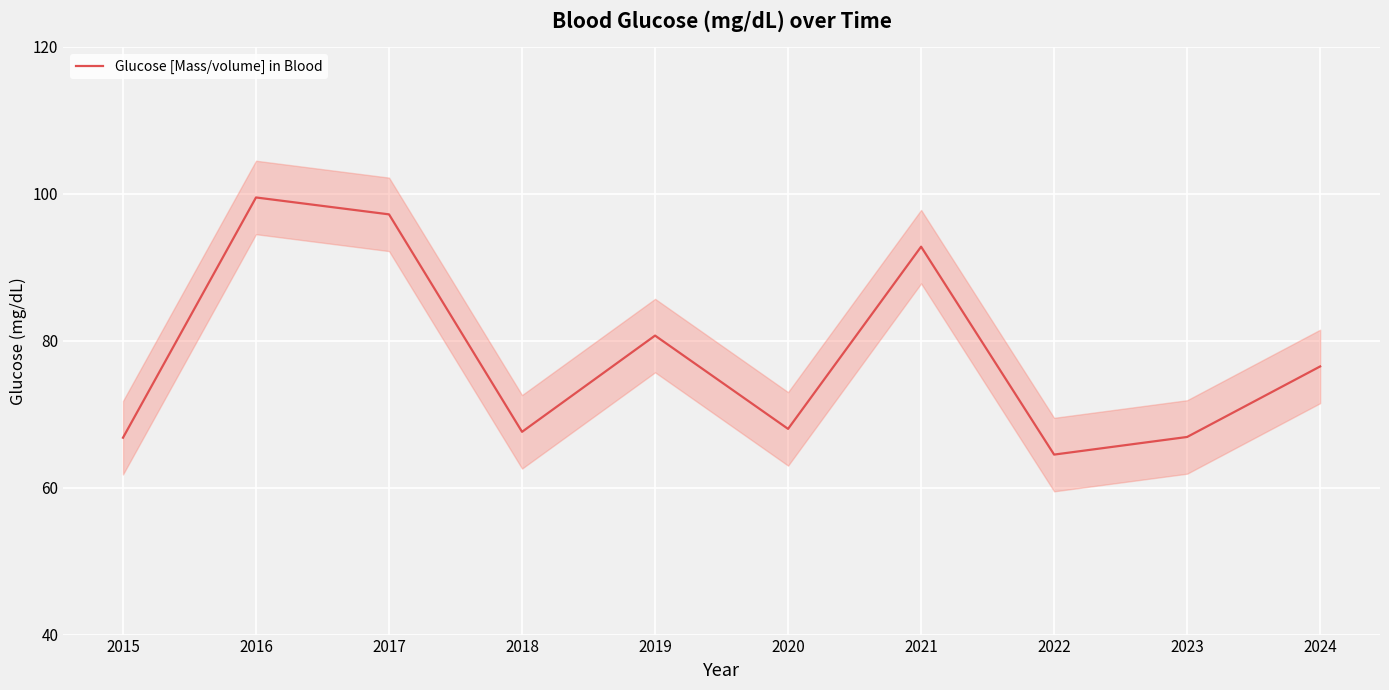

At which label does the data first exceed 76?

2016